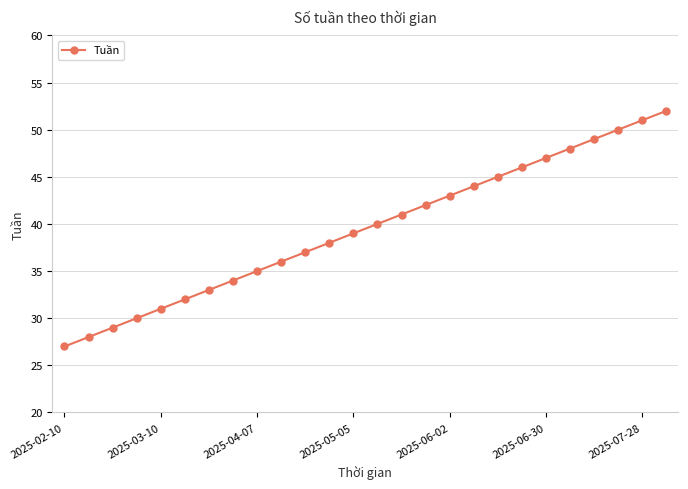

What is the sum of all values?

1027